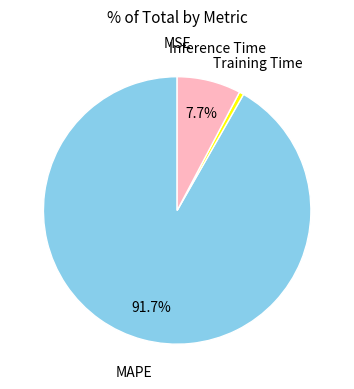

Which category accounts for the majority?

MAPE